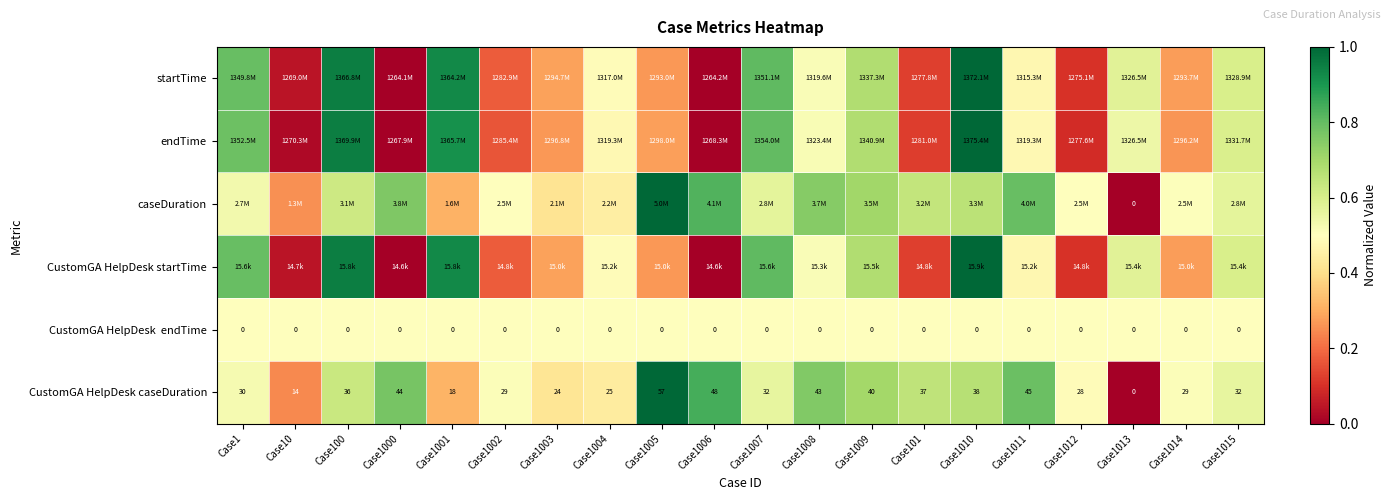

How many values in the CustomGA HelpDesk caseDuration series are below 32?

9